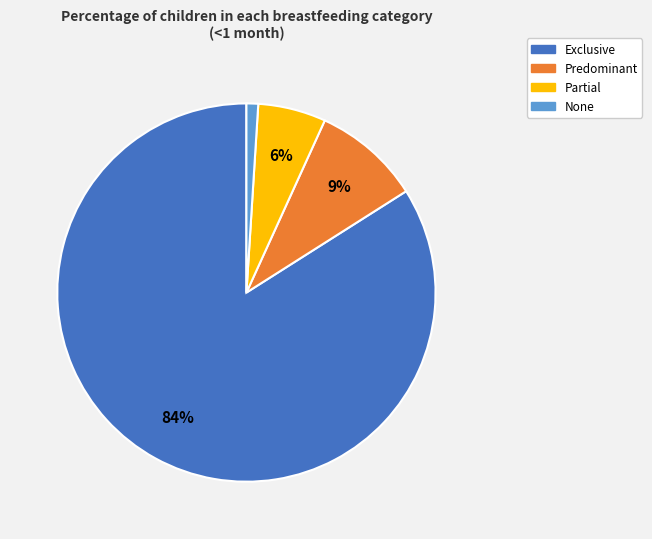

Which category accounts for the majority?

Exclusive